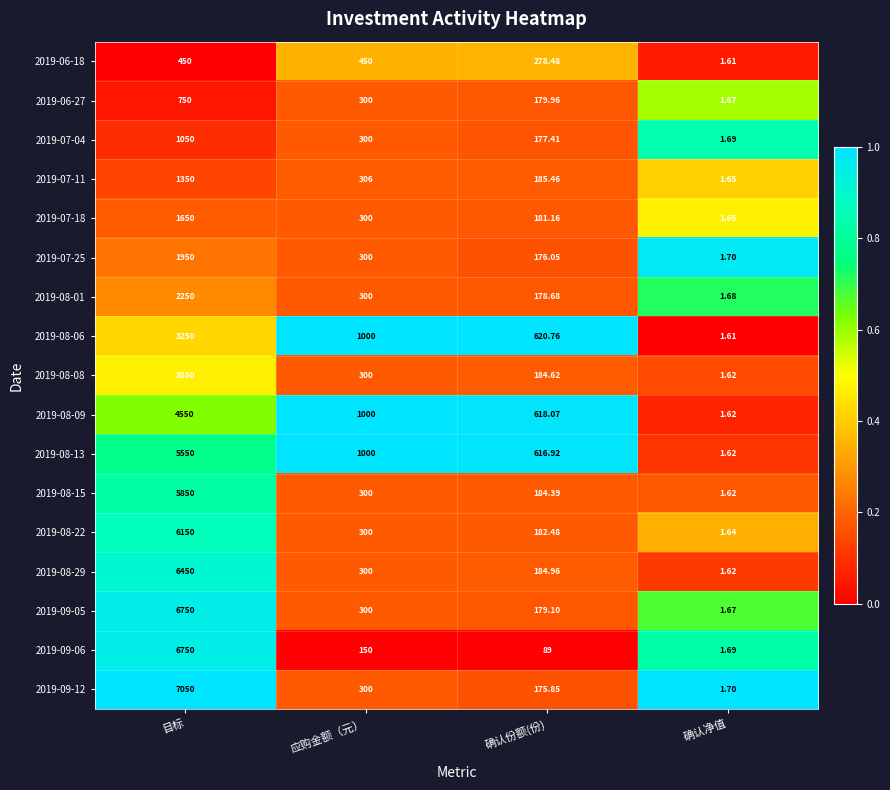

Which series has the largest total across all categories?

2019-09-12